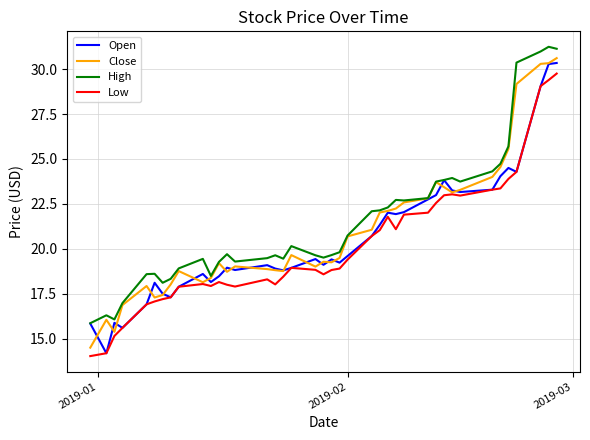

What is the smallest value displayed?

14.0